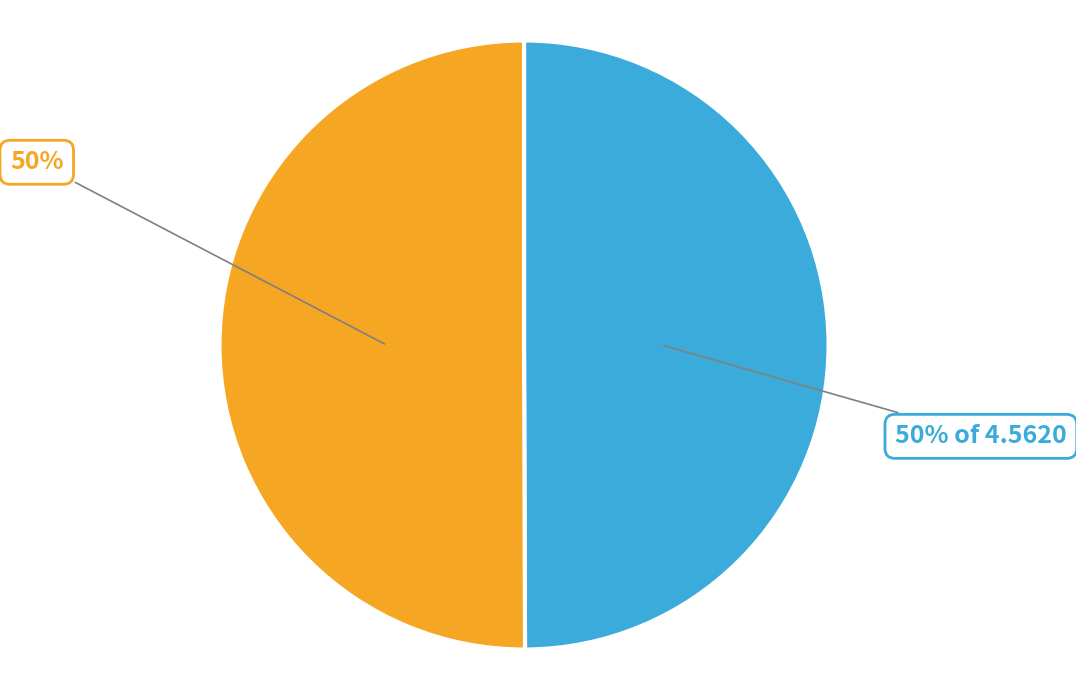

To the nearest percent, what is the average slice percentage?

50%